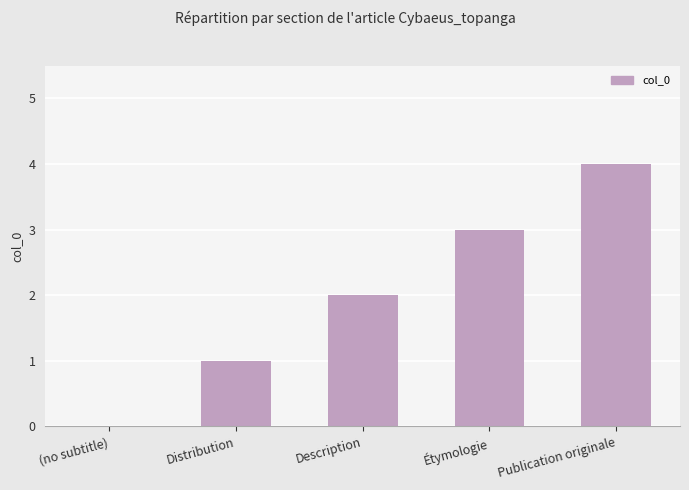

What is the change in value from (no subtitle) to Étymologie?

+3